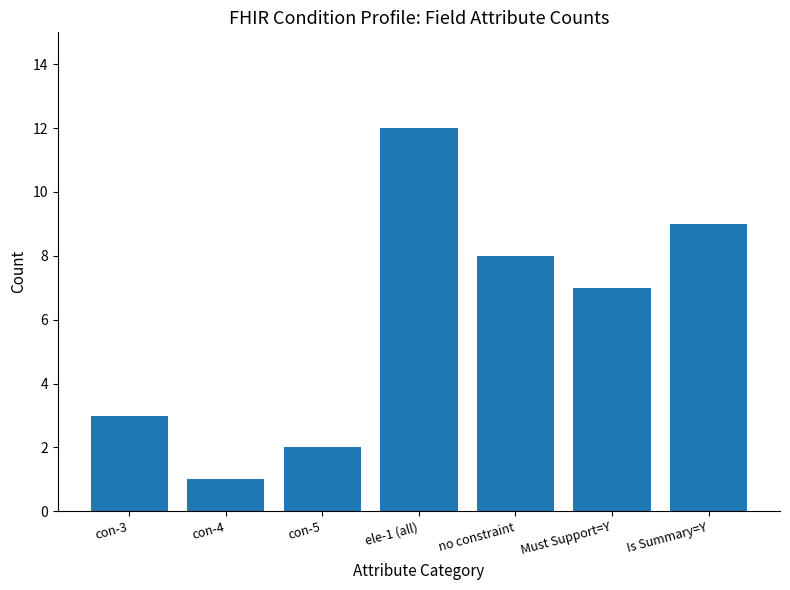

The chart shows a value of 1 at con-4. True or false?

True